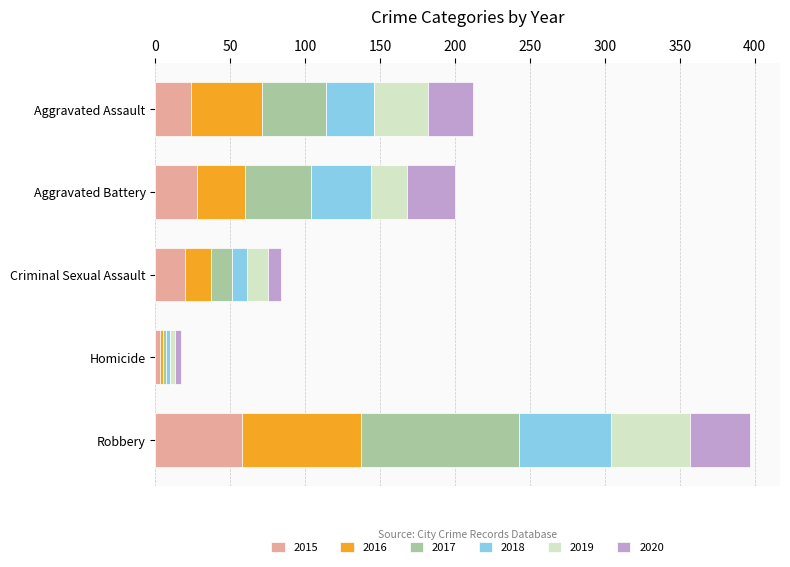

At which label does 2015 reach its minimum?

Homicide